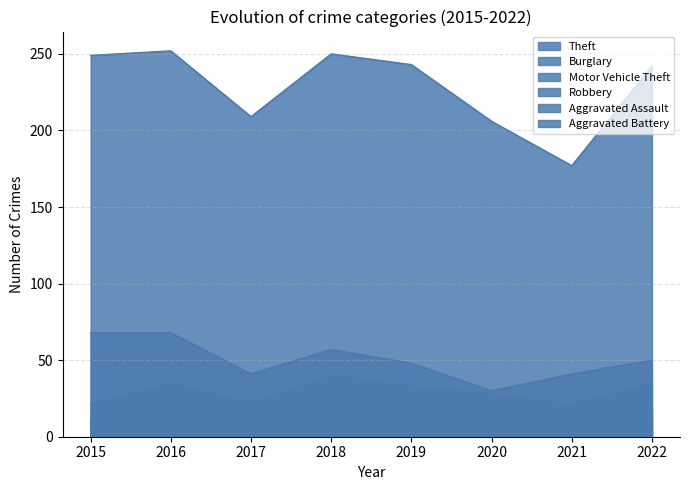

True or false: Burglary and Aggravated Assault cross at least once.

False